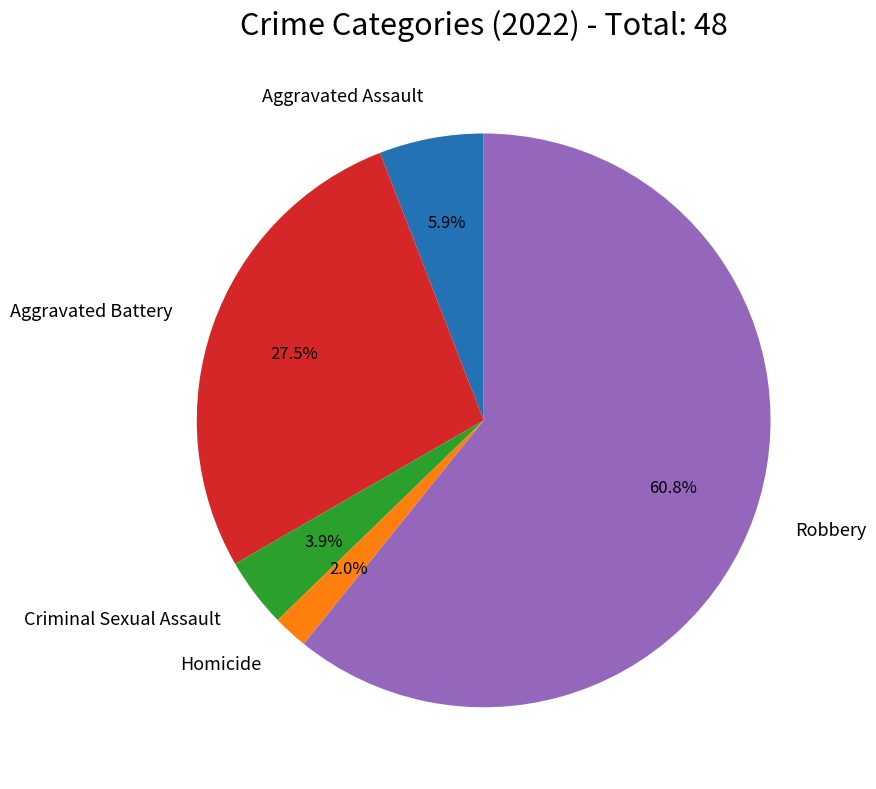

How many slices are in this pie chart?

5